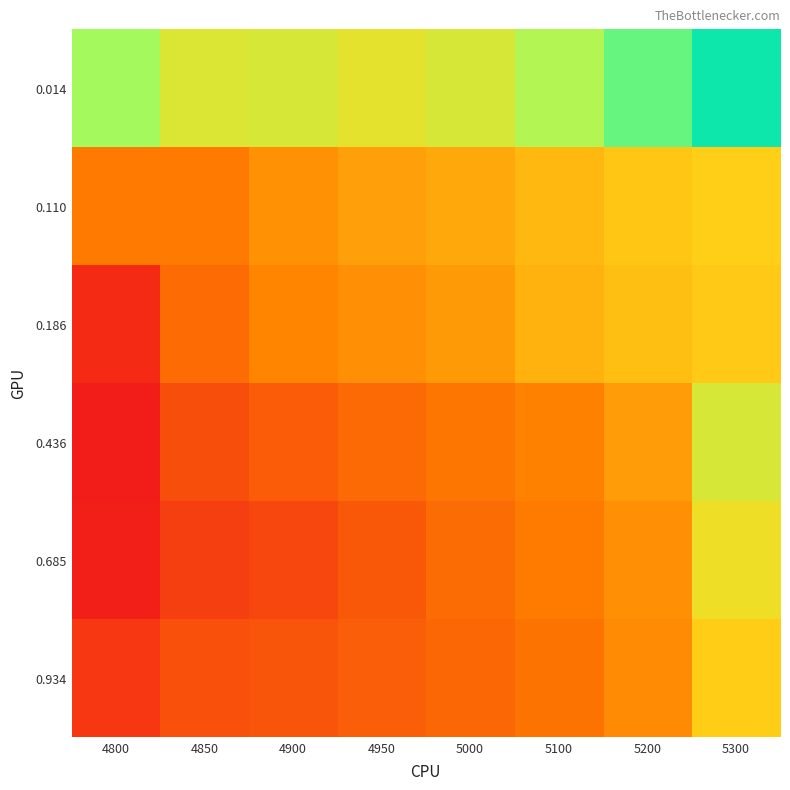

How many series are shown in this chart?

6